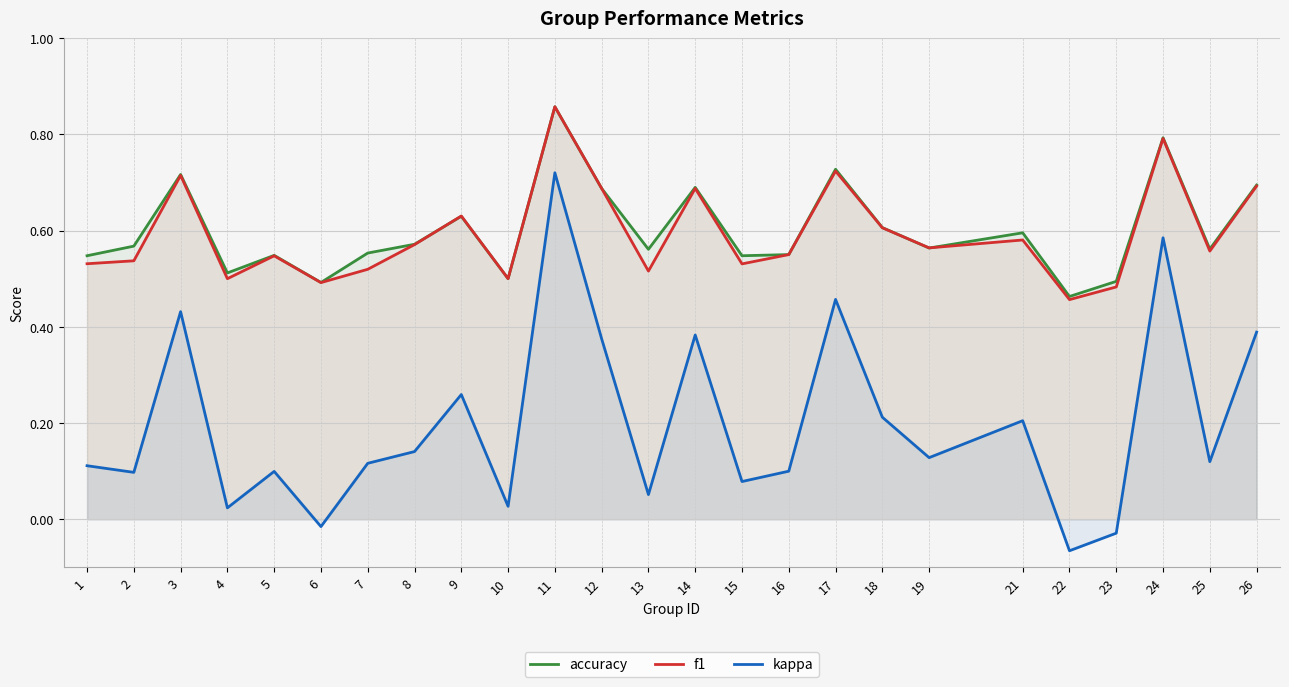

Which category has the highest value across all series?

11